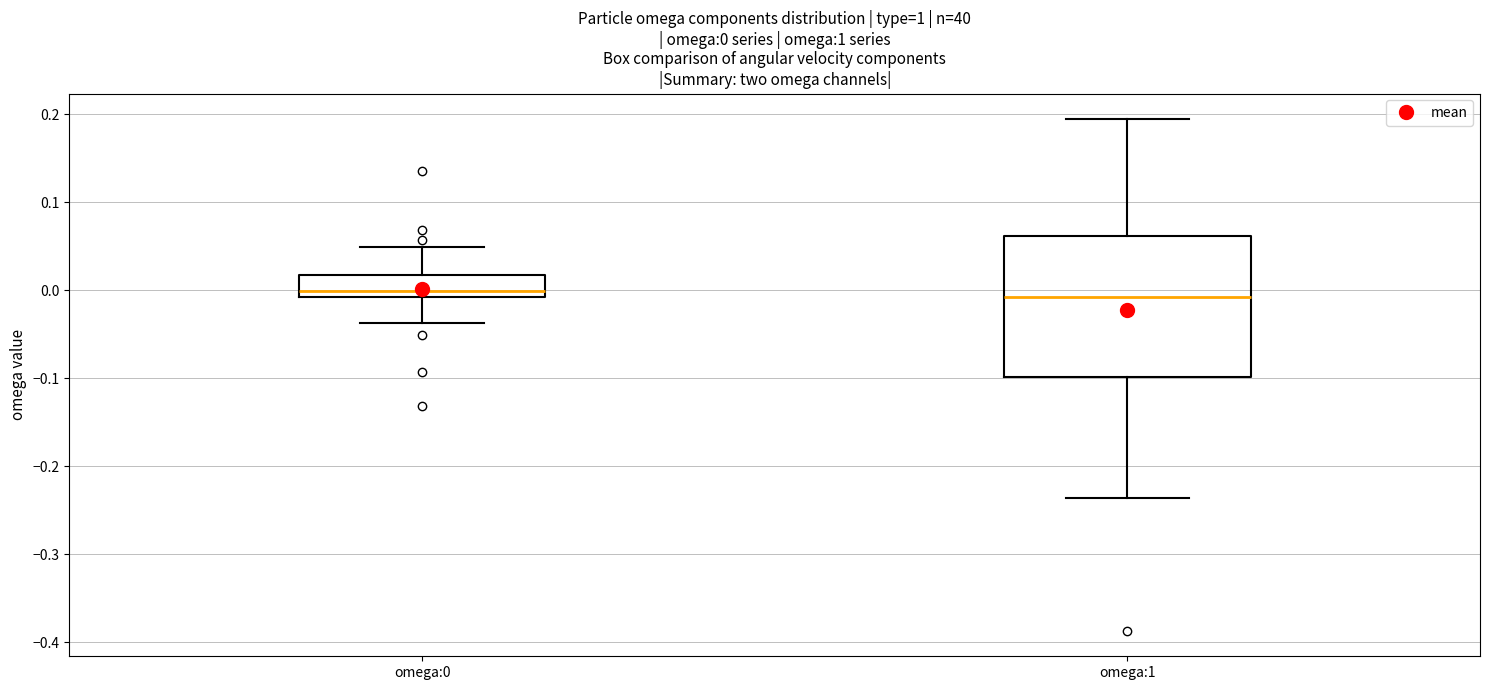

Which box is the tallest, from its lower edge to its upper edge?

omega:1